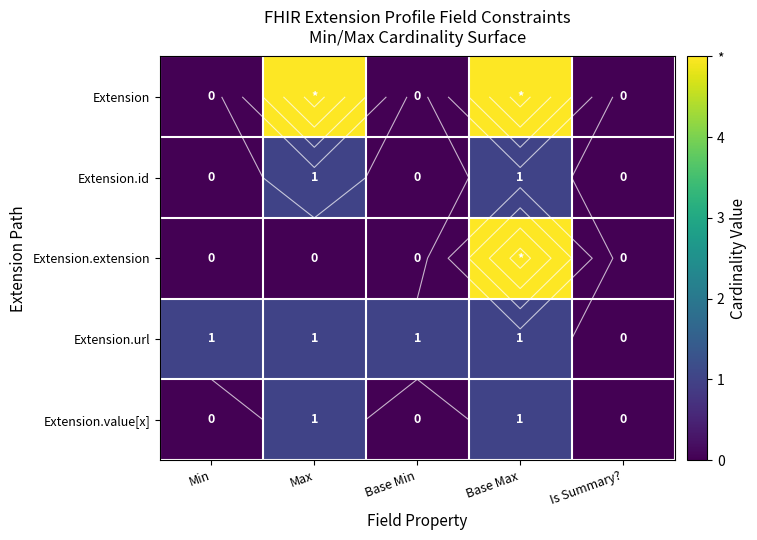

What is the difference between the highest and lowest values at Min?

1